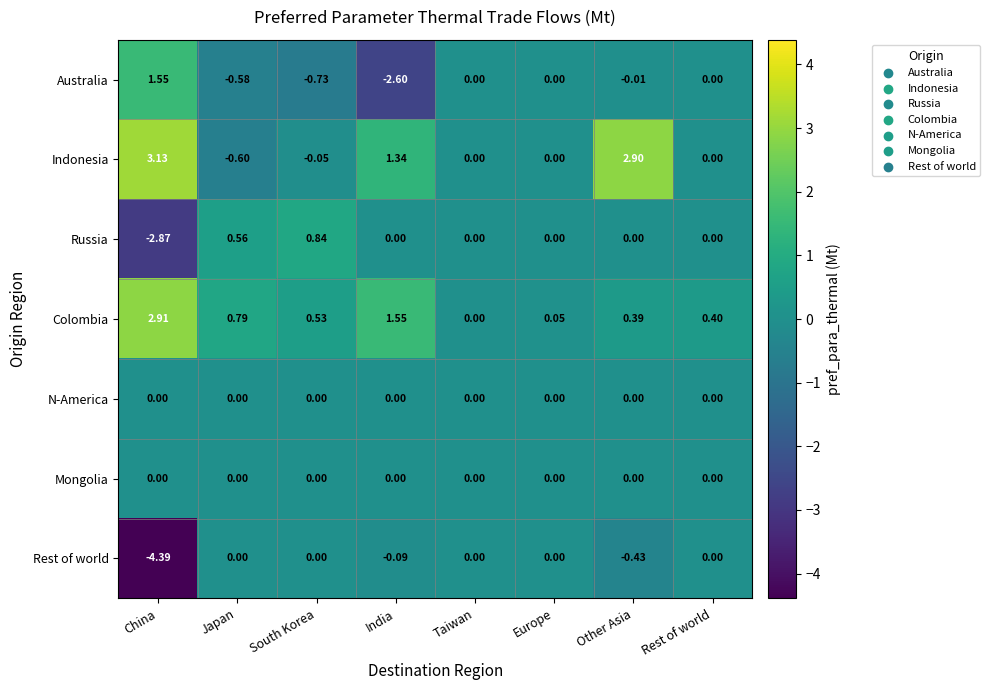

Which series has the widest spread of values?

Rest of world